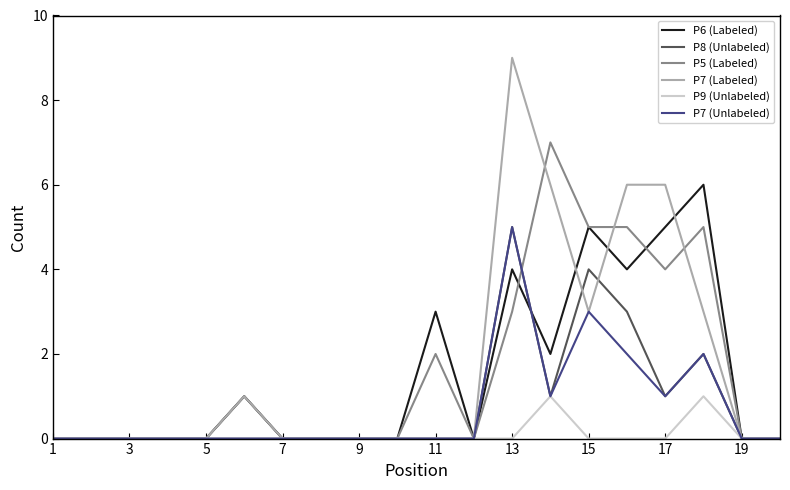

What is the maximum value shown in the chart?

9